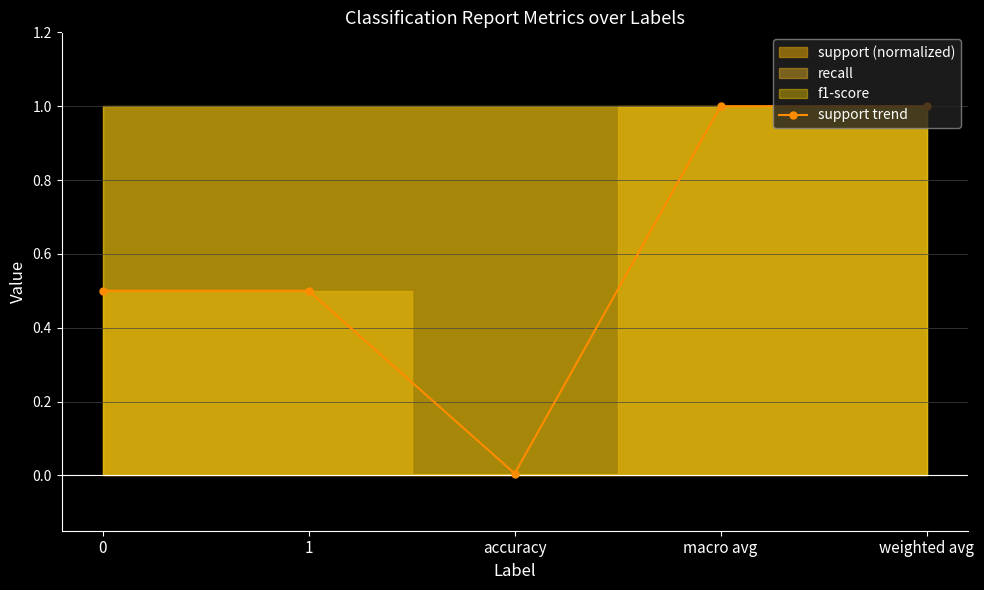

What is the sum of the values at 0 and accuracy?

0.5